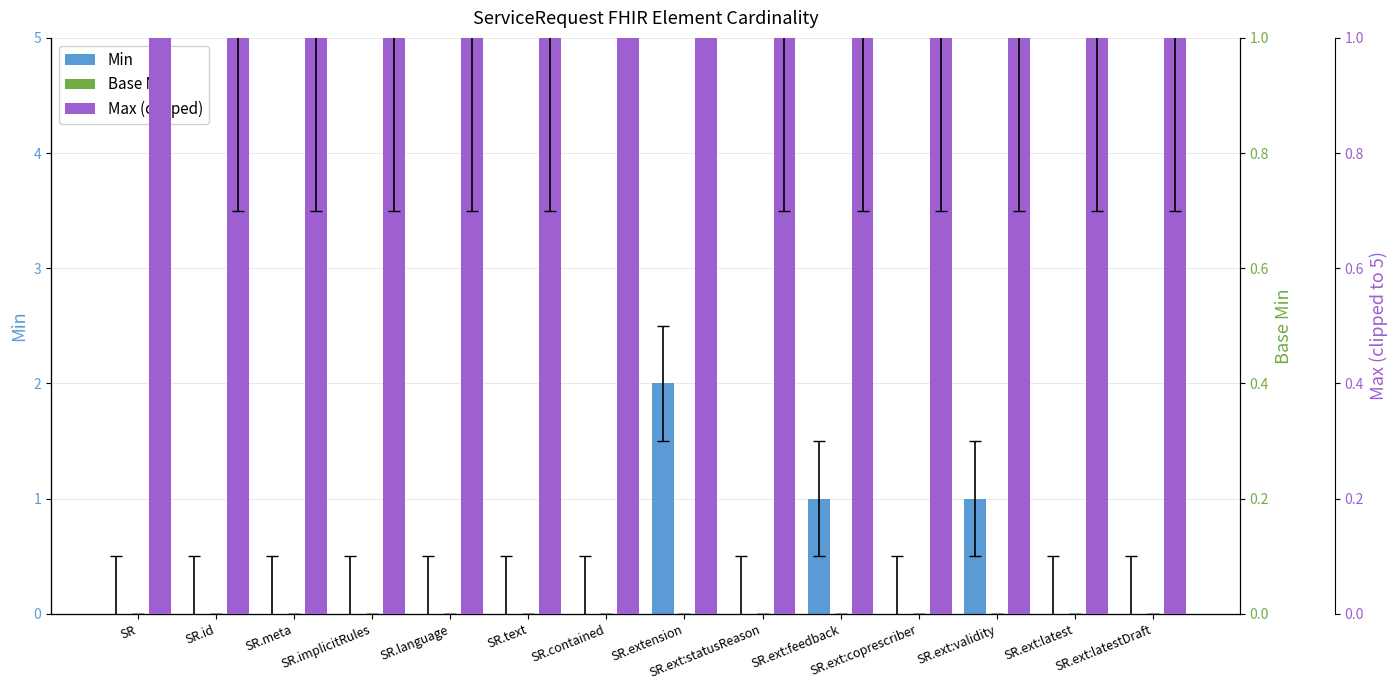

How many distinct data groups are displayed?

3